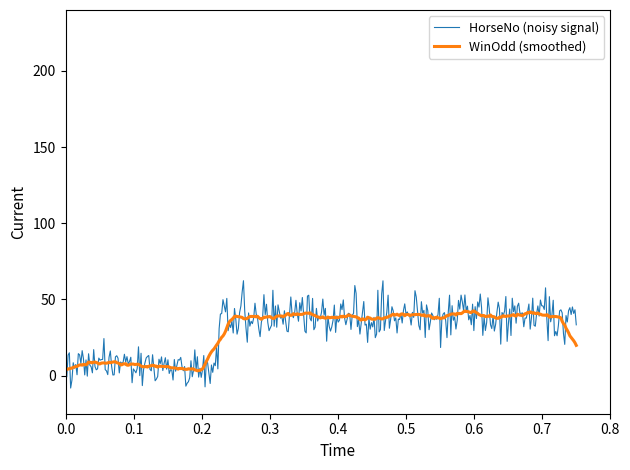

Rank the series by their maximum value, from highest to lowest.

HorseNo (noisy signal), WinOdd (smoothed)